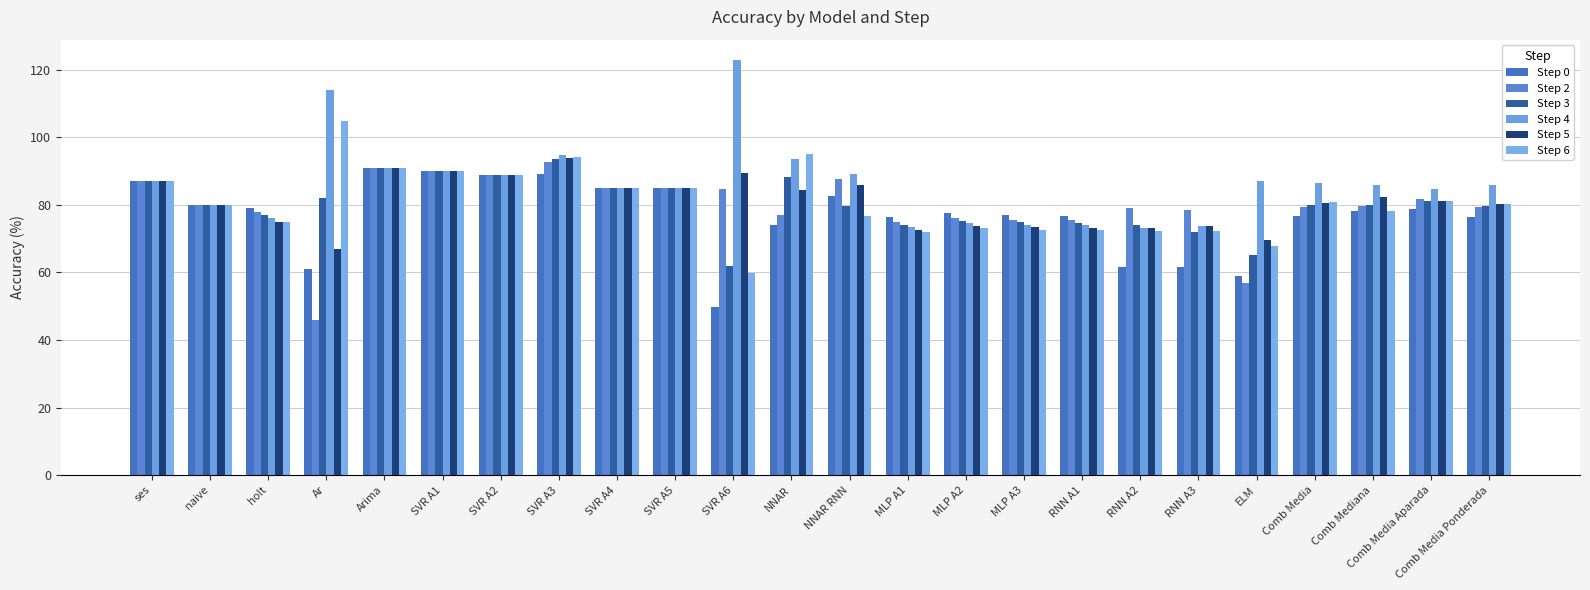

Reading right to left, list all the values displayed in this chart.

Step 0: 76.4	78.8	78.3	76.6	59.0	61.6	61.5	76.7	77.1	77.5	76.4	82.7	74.1	49.7	85.0	85.0	89.3	89.0	89.9	91.0	61.0	79.0	80.0	87.0
Step 2: 79.4	81.9	79.6	79.5	57.0	78.5	79.2	75.4	75.7	76.0	74.9	87.6	77.0	84.7	85.0	85.0	92.7	89.0	89.9	91.0	46.0	78.0	80.0	87.0
Step 3: 79.7	81.1	79.9	80.0	65.2	71.9	74.0	74.7	74.9	75.3	74.2	79.8	88.4	61.8	85.0	85.0	93.5	89.0	89.9	91.0	82.0	77.0	80.0	87.0
Step 4: 85.8	84.7	86.0	86.4	87.1	73.7	73.1	73.9	74.2	74.5	73.4	89.2	93.6	122.8	85.0	85.0	94.8	89.0	89.9	91.0	114.0	76.0	80.0	87.0
Step 5: 80.4	81.2	82.2	80.6	69.7	73.8	73.1	73.2	73.4	73.8	72.7	85.9	84.4	89.5	85.0	85.0	94.0	89.0	89.9	91.0	67.0	75.0	80.0	87.0
Step 6: 80.3	81.0	78.3	80.7	67.8	72.2	72.4	72.5	72.7	73.1	71.9	76.7	95.0	59.7	85.0	85.0	94.1	89.0	89.9	91.0	105.0	75.0	80.0	87.0